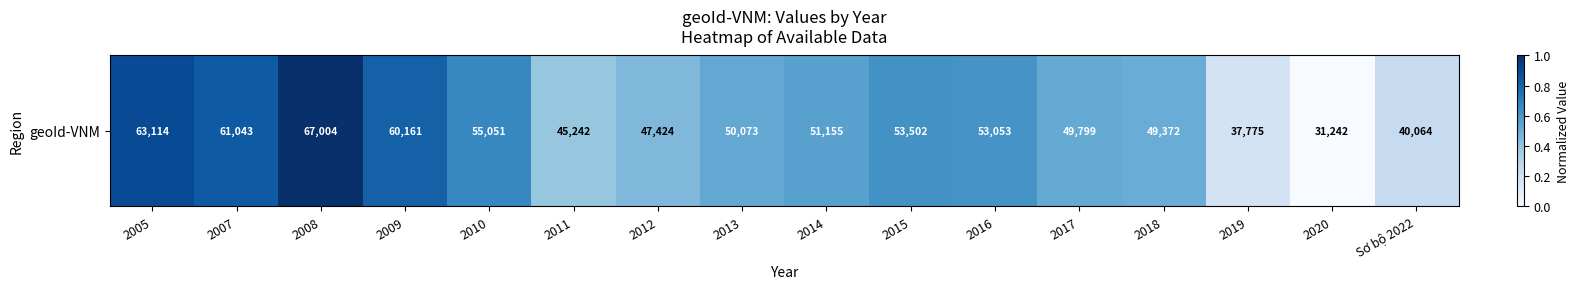

How many values are above zero?

15